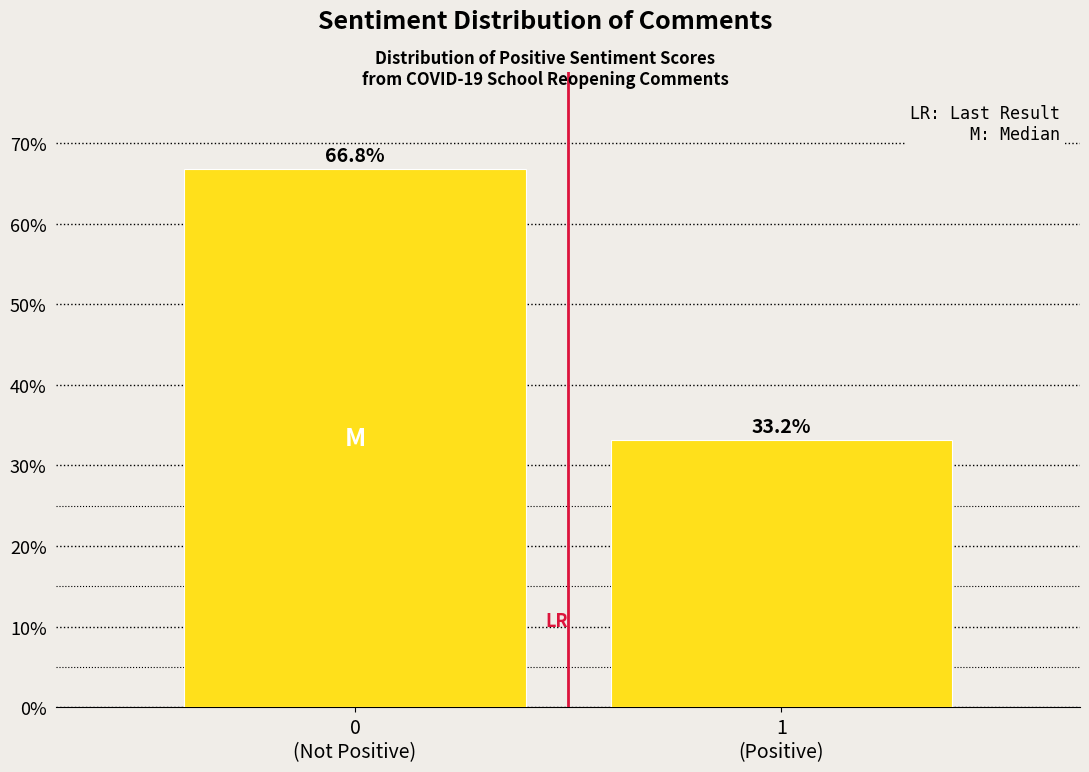

Reading left to right, what are all the values shown in this chart?

66.8	33.2